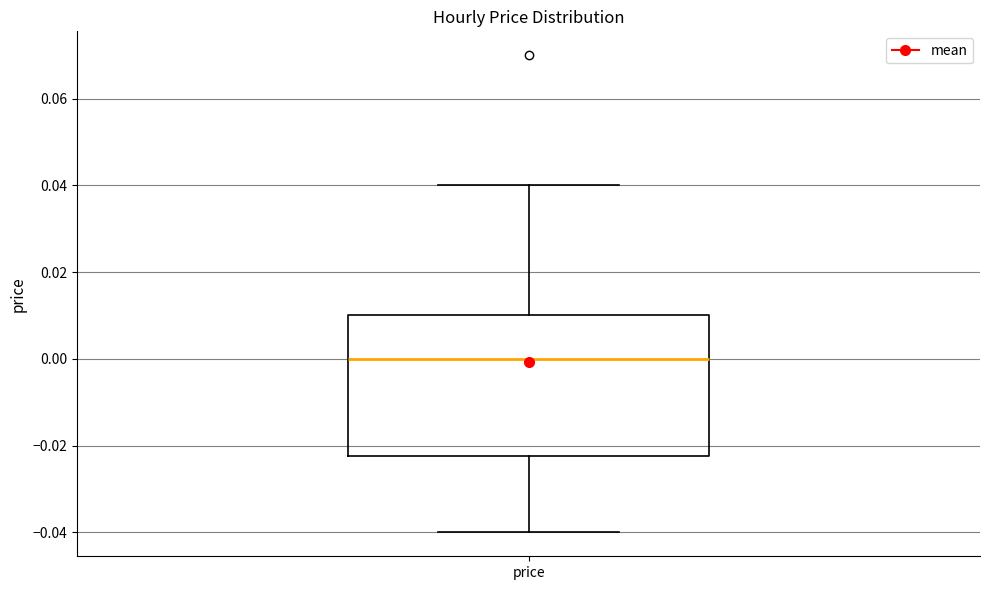

Read this box plot against the y-axis: the position of the median line, the range covered by the box, and the ends of both whiskers. The values are not printed on the chart, so give them approximately, as read against the axis.

median 0.000, box -0.022 to 0.010, whiskers -0.040 to 0.040